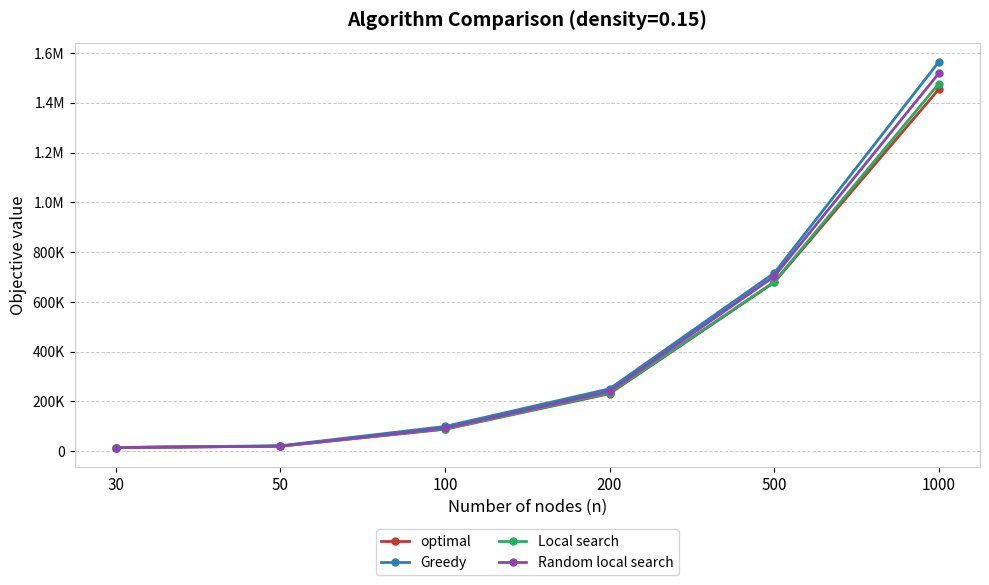

Is this an area chart (filled region under the line)?

No